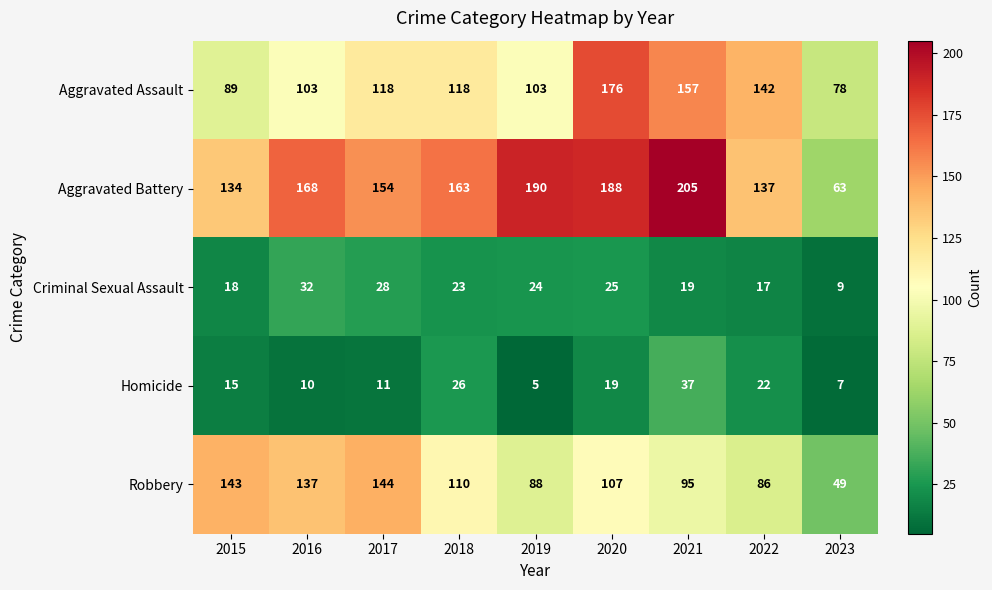

Which series has the largest total across all categories?

Aggravated Battery